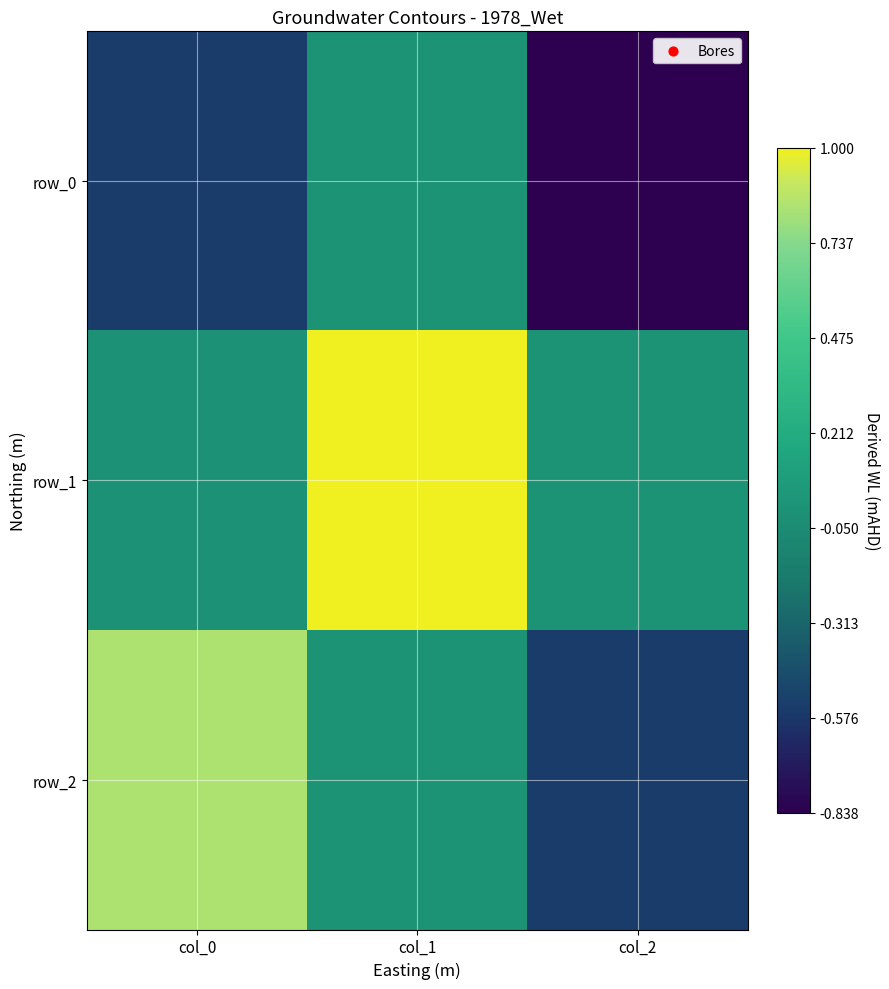

Count the number of data series in this chart.

3